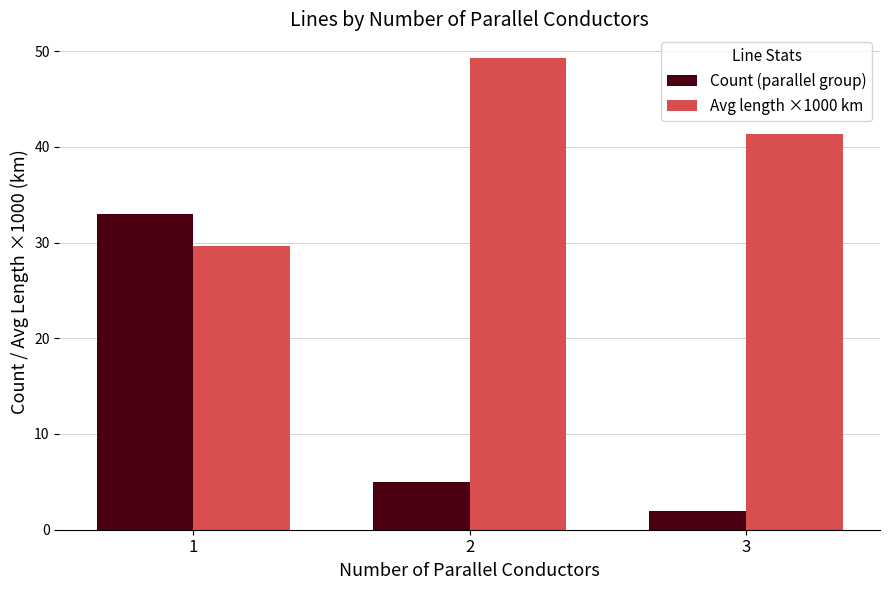

Reading left to right, what are all the values shown in this chart?

Count (parallel group): 33.0	5.0	2.0
Avg length ×1000 km: 29.7	49.3	41.3